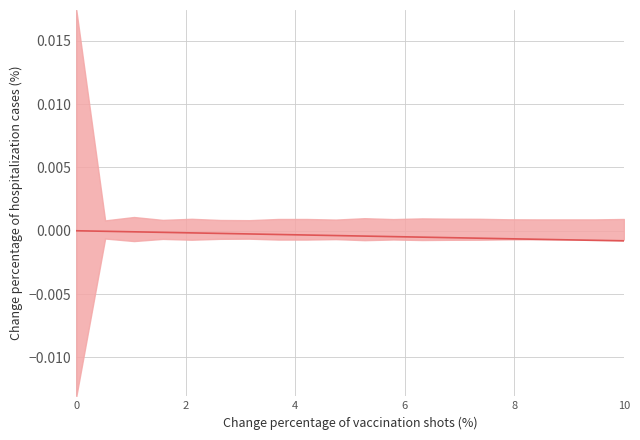

Does the chart display data point markers on the line(s)?

No